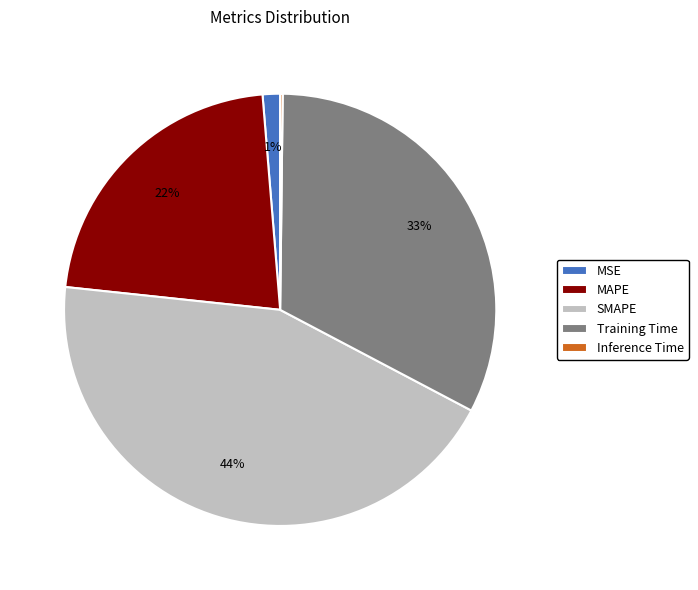

Which category has the biggest portion of the pie?

SMAPE